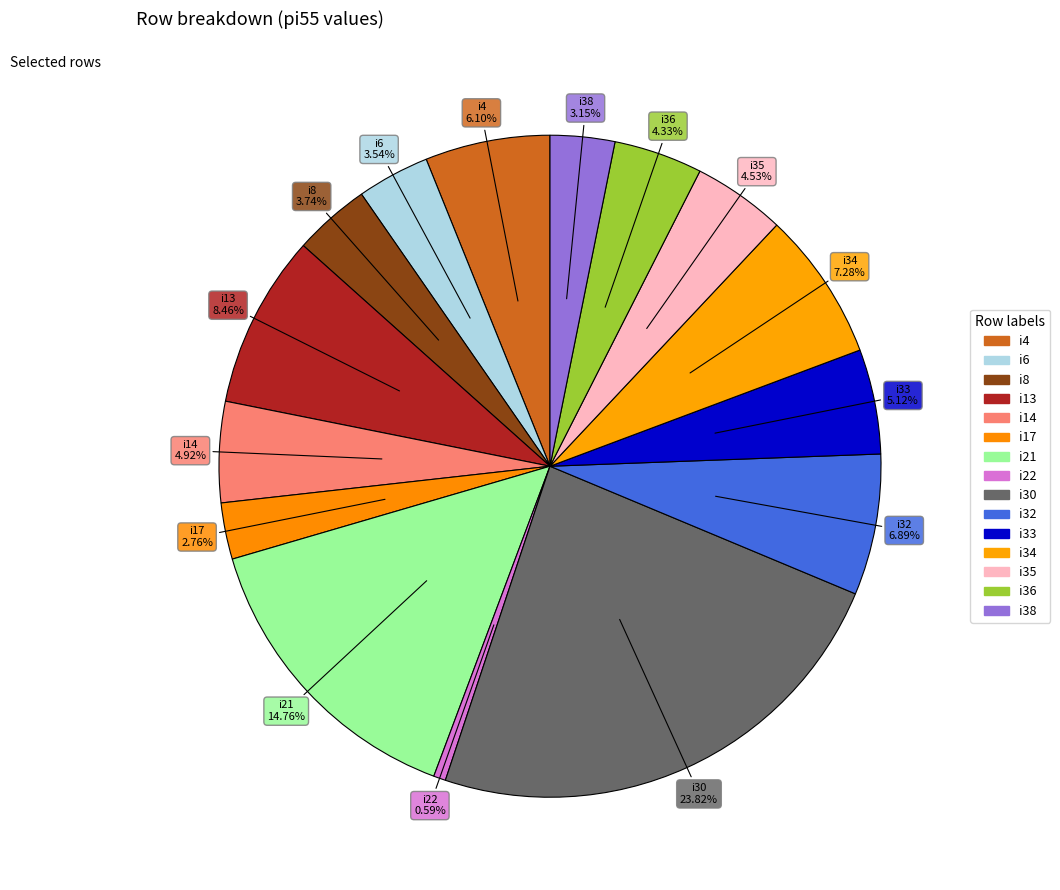

Does any single category account for the majority?

No